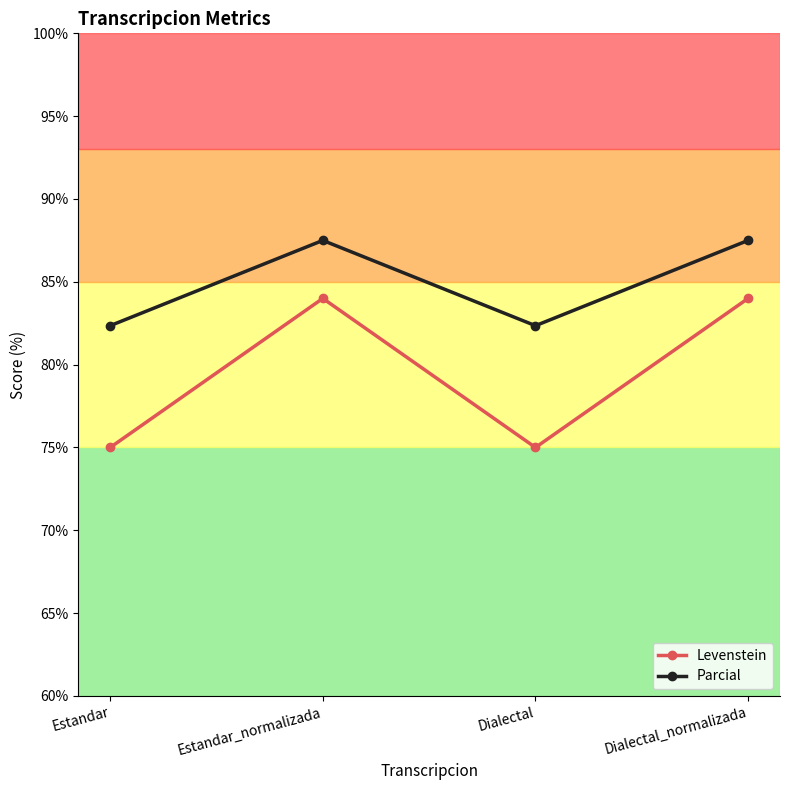

Does the chart display data point markers on the line(s)?

Yes